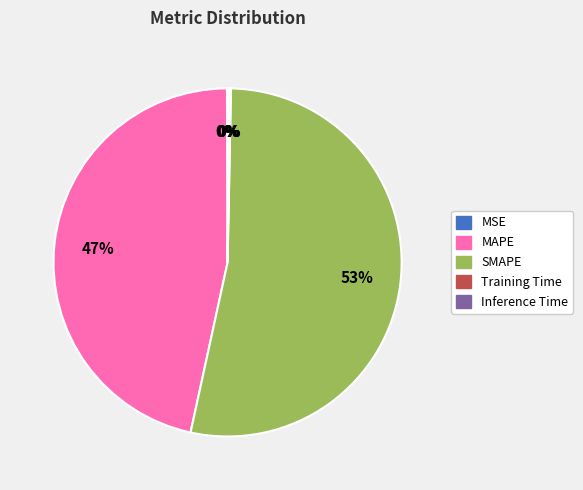

Which category has the biggest portion of the pie?

SMAPE